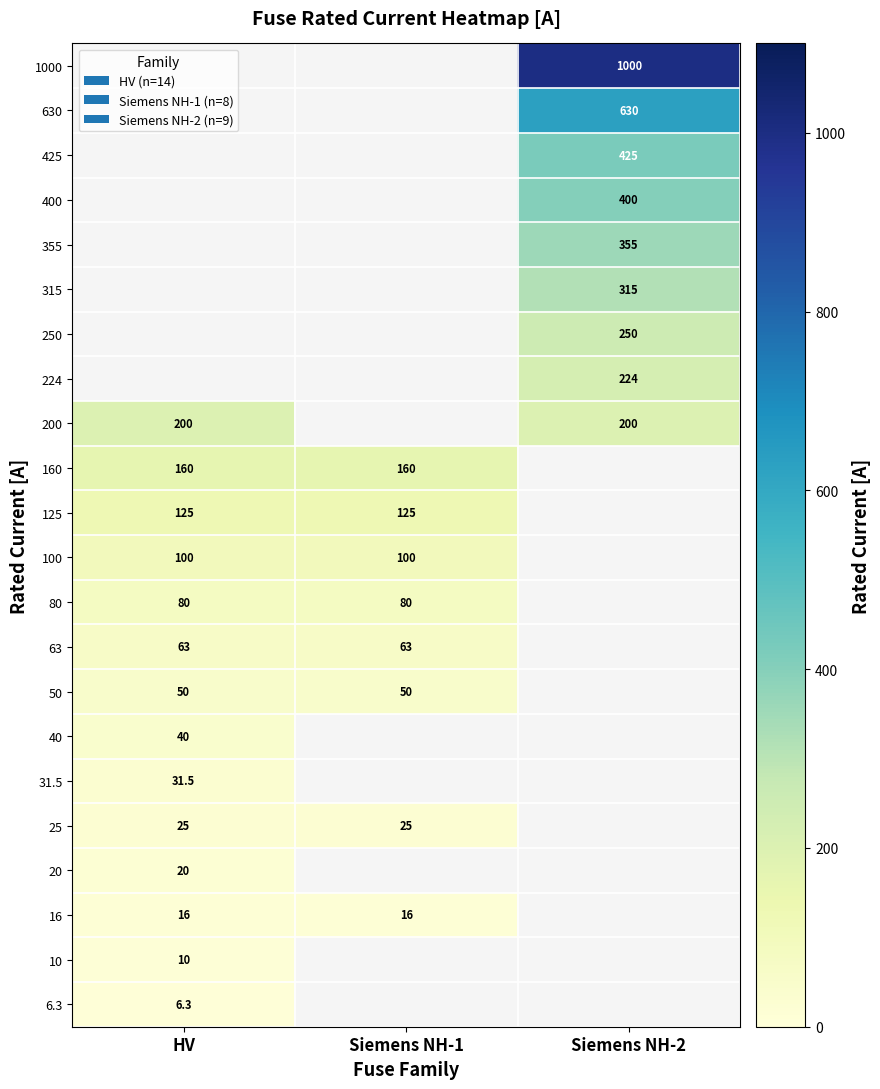

The value of 400 at Siemens NH-2 is 400.0. True or false?

True